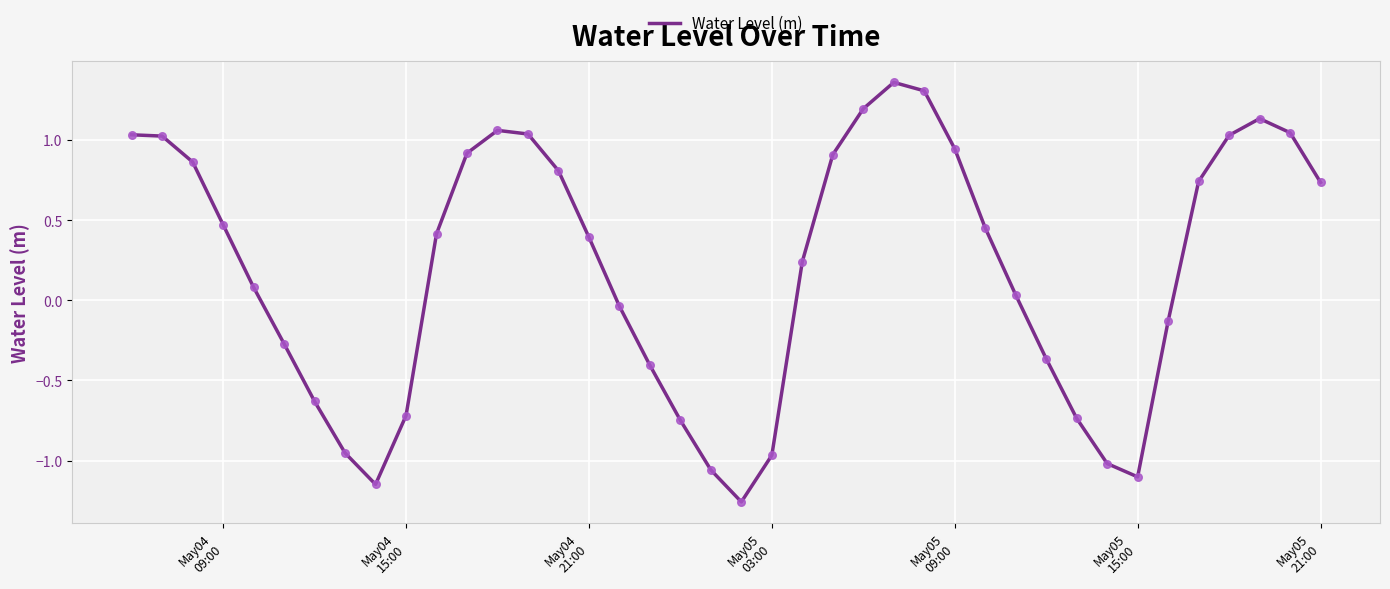

What is the difference between the maximum and minimum values?

2.6